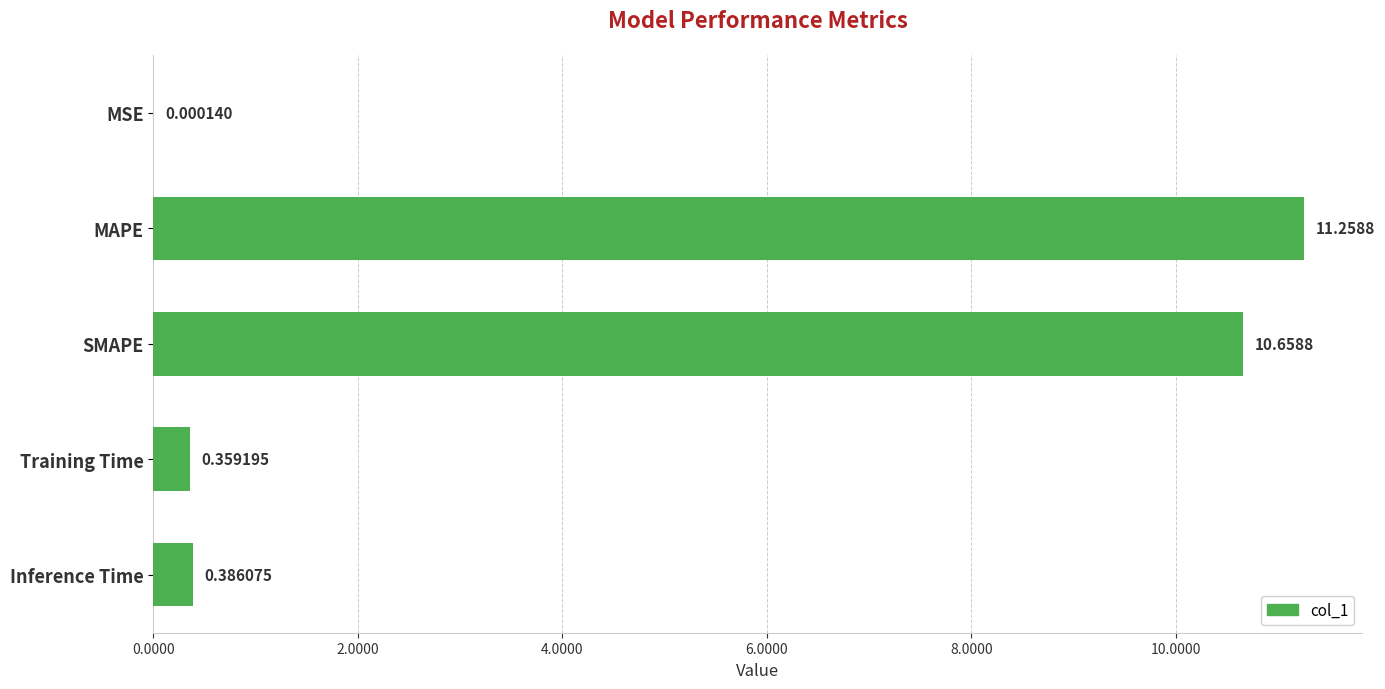

What is the sum of all values?

22.7